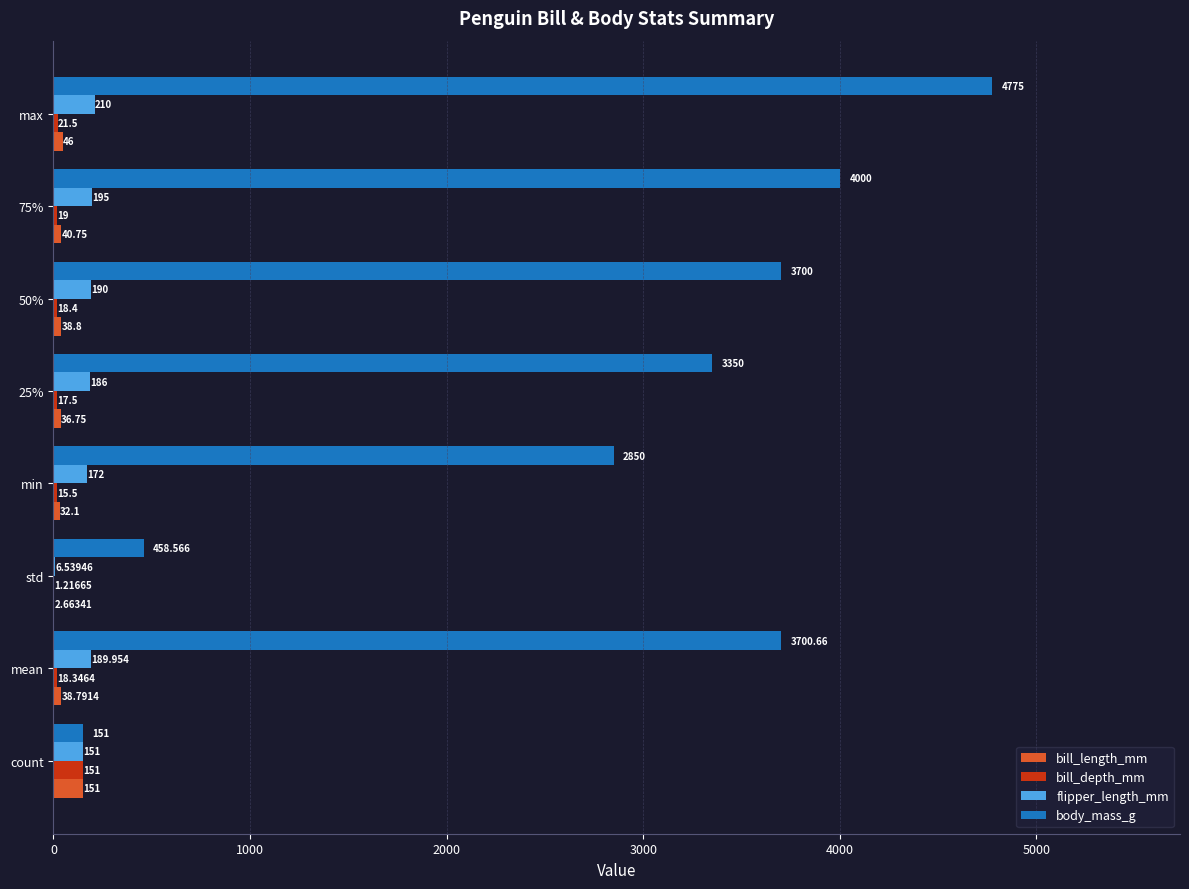

Where is body_mass_g nearest to the value 2463?

min